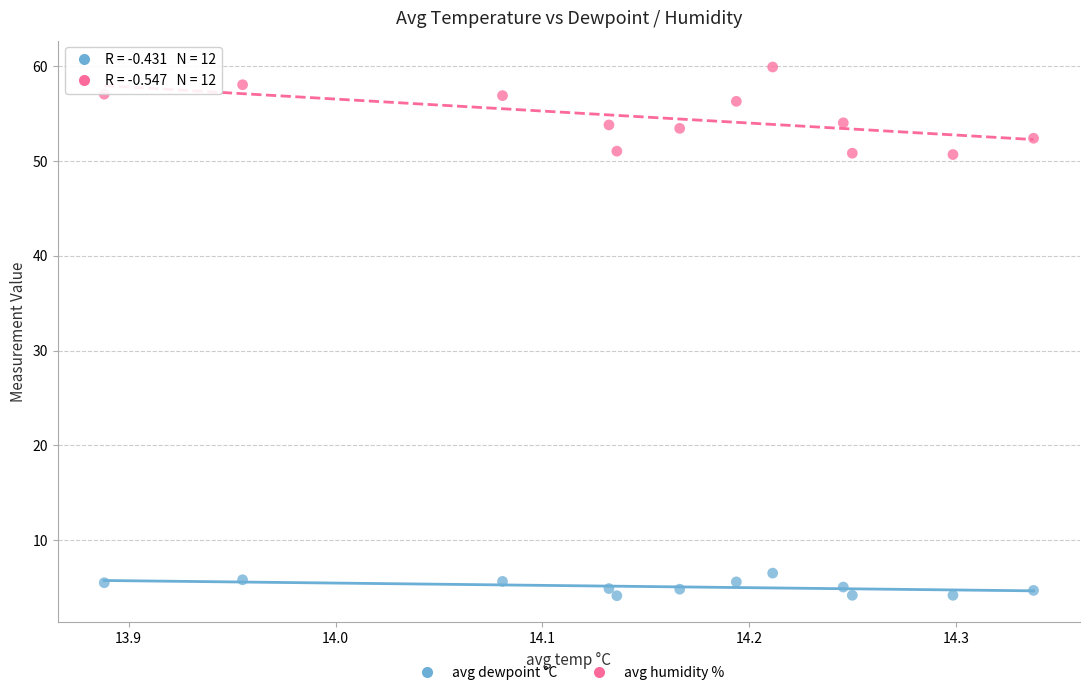

Which series contains the lowest Y value?

avg dewpoint °C